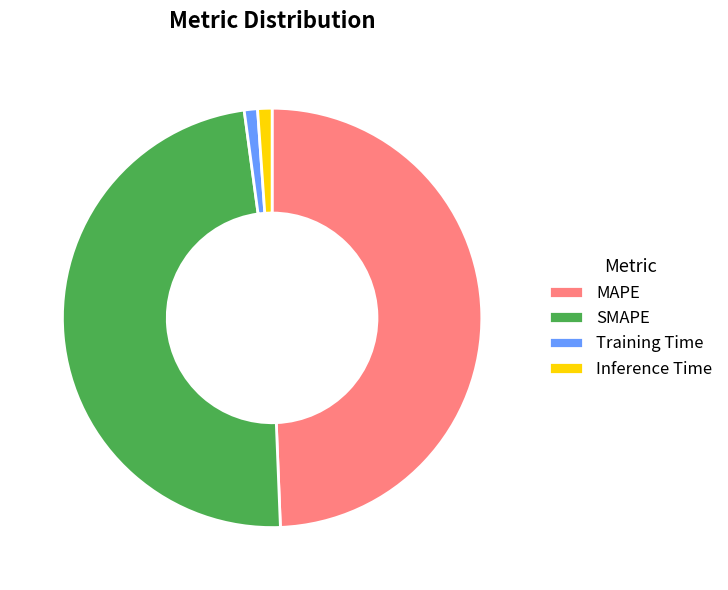

Does Training Time represent more than half of the total?

No